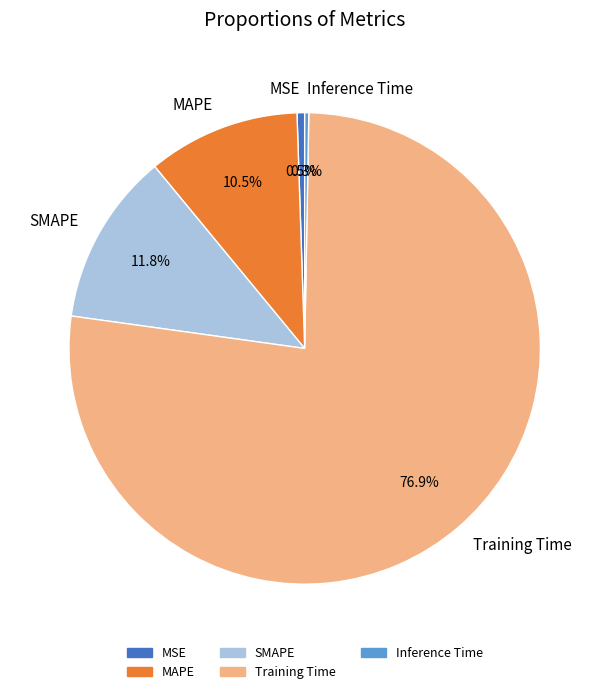

Does SMAPE represent more than half of the total?

No